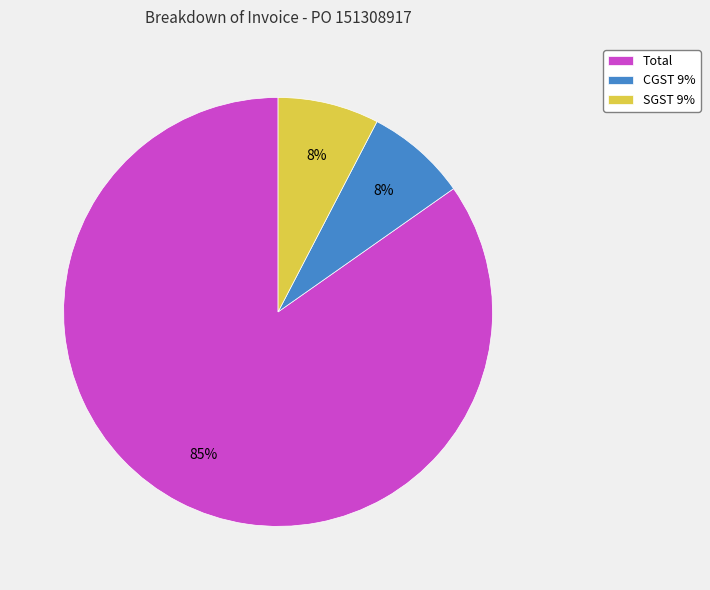

To the nearest percent, what percentage of the pie is SGST 9%?

8%